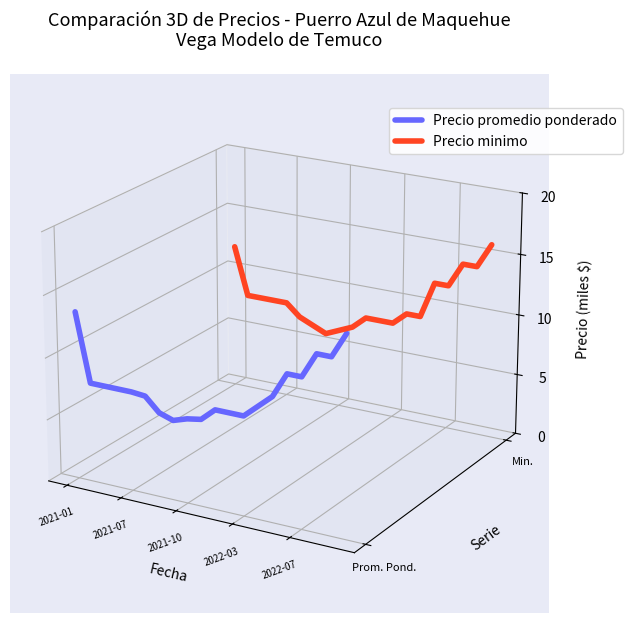

True or false: Precio minimo has more than 0 interior local peaks.

True